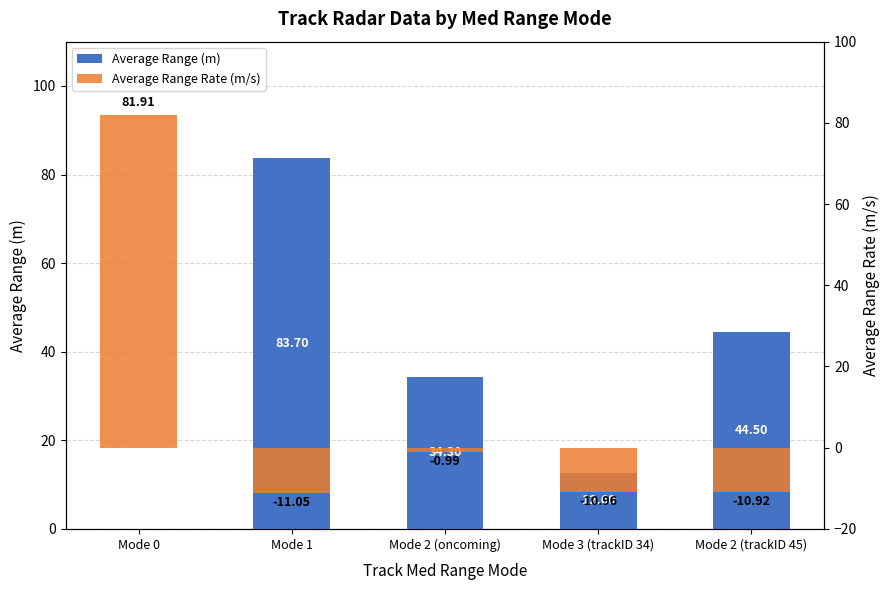

Does the chart contain stacked bars?

No